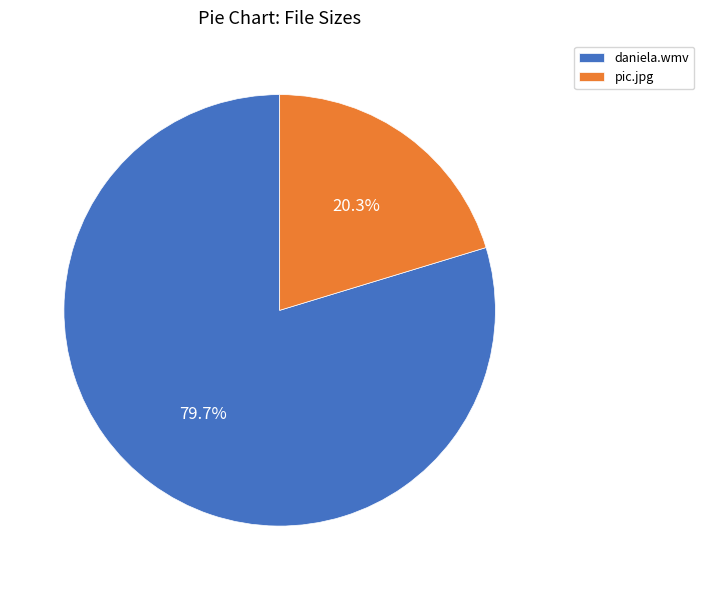

Is pic.jpg the majority of the pie?

No